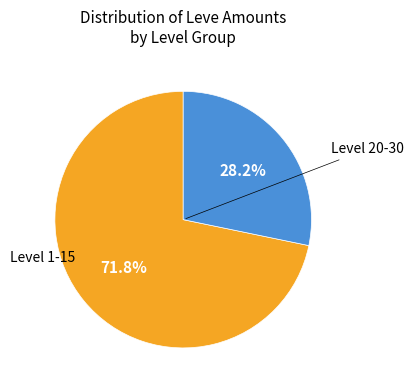

How many slices are in this pie chart?

2